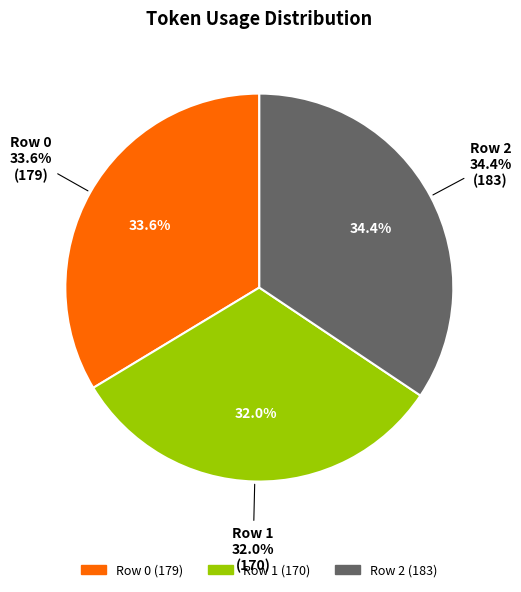

What is the change in value from Row 1 to Row 2?

+13